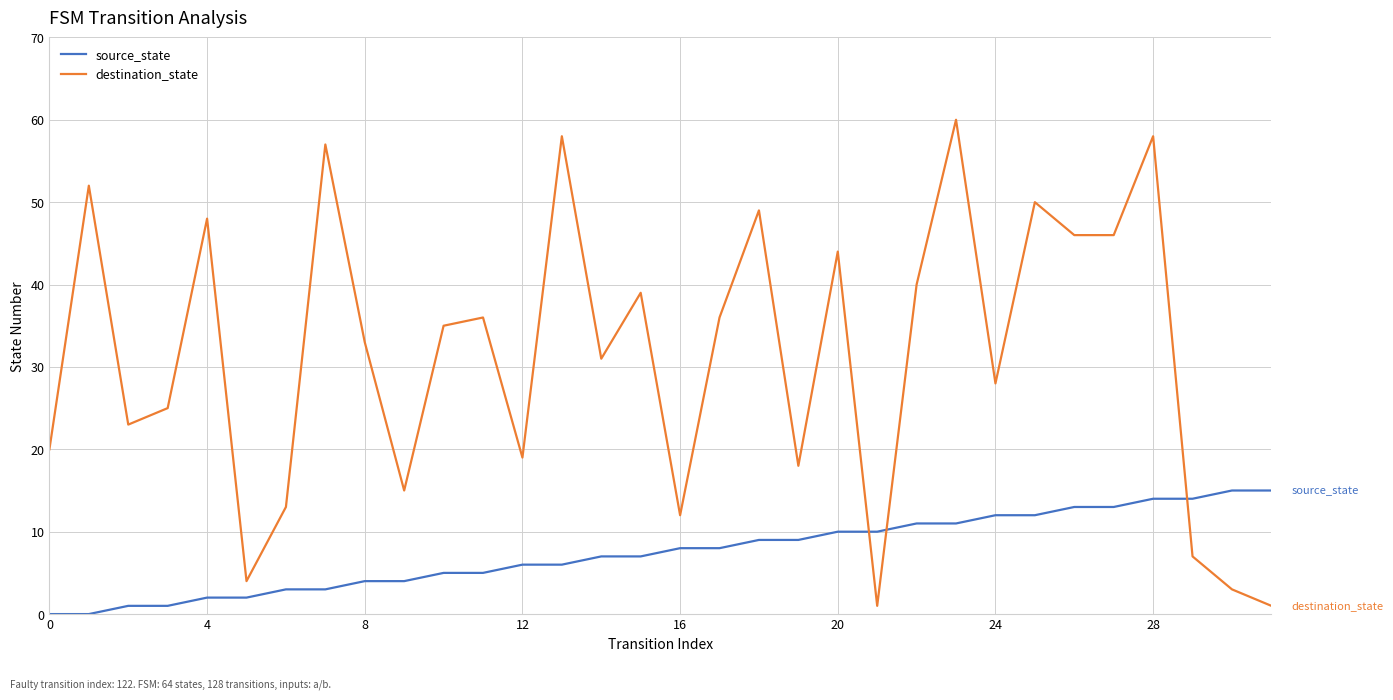

Which series has the largest range (max minus min)?

destination_state